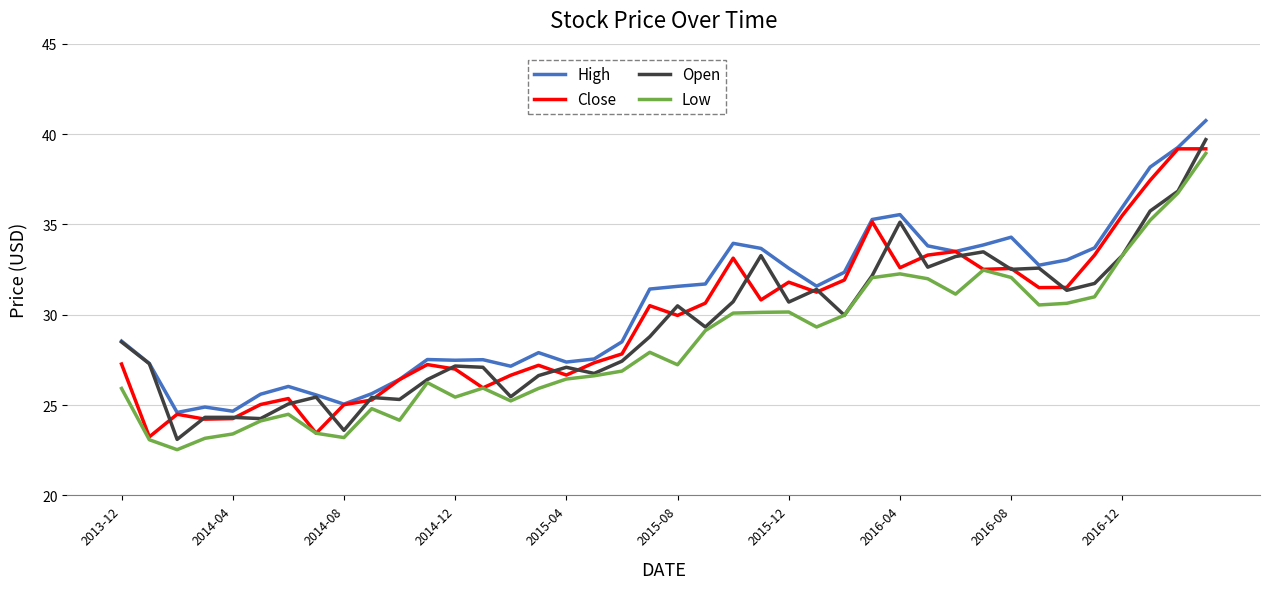

What is the greatest value displayed?

40.7